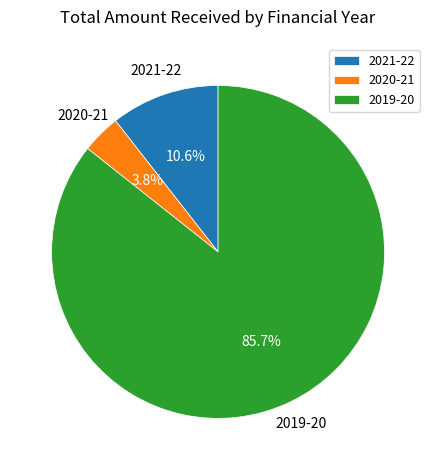

To the nearest percent, what is the average slice percentage?

33%